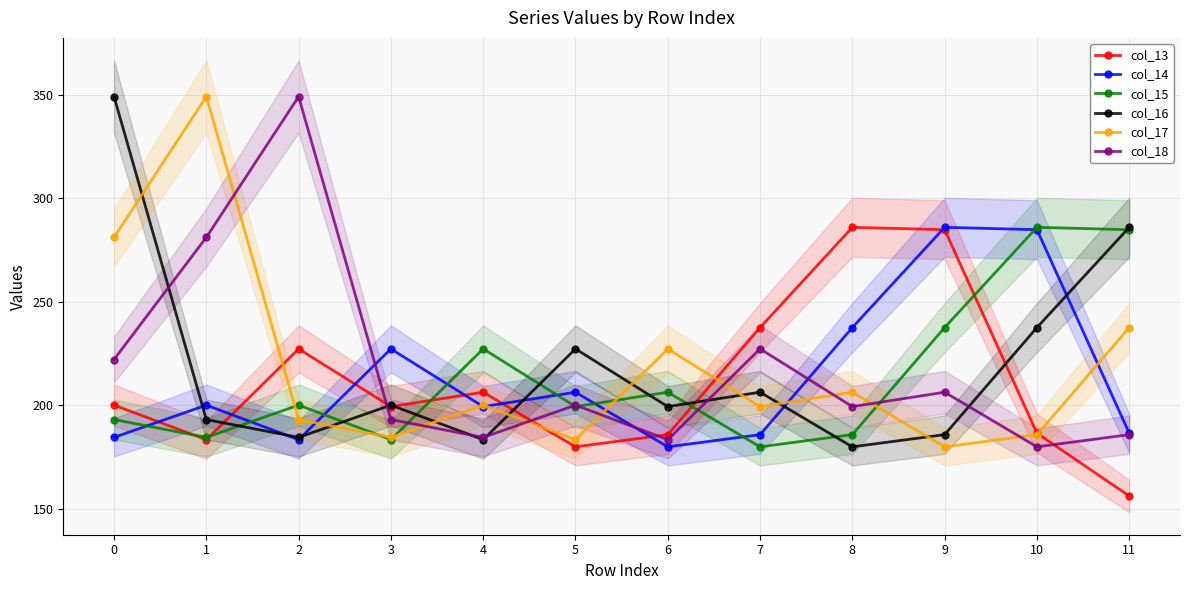

Reading right to left, list all the values displayed in this chart.

col_13: 156.1	186.4	284.7	285.9	237.4	185.7	179.8	206.2	199.2	227.1	183.3	200.0
col_14: 186.4	284.7	285.9	237.4	185.7	179.8	206.2	199.2	227.1	183.3	200.0	184.4
col_15: 284.7	285.9	237.4	185.7	179.8	206.2	199.2	227.1	183.3	200.0	184.4	193.0
col_16: 285.9	237.4	185.7	179.8	206.2	199.2	227.1	183.3	200.0	184.4	193.0	349.0
col_17: 237.4	185.7	179.8	206.2	199.2	227.1	183.3	200.0	184.4	193.0	349.0	281.0
col_18: 185.7	179.8	206.2	199.2	227.1	183.3	200.0	184.4	193.0	349.0	281.0	222.0